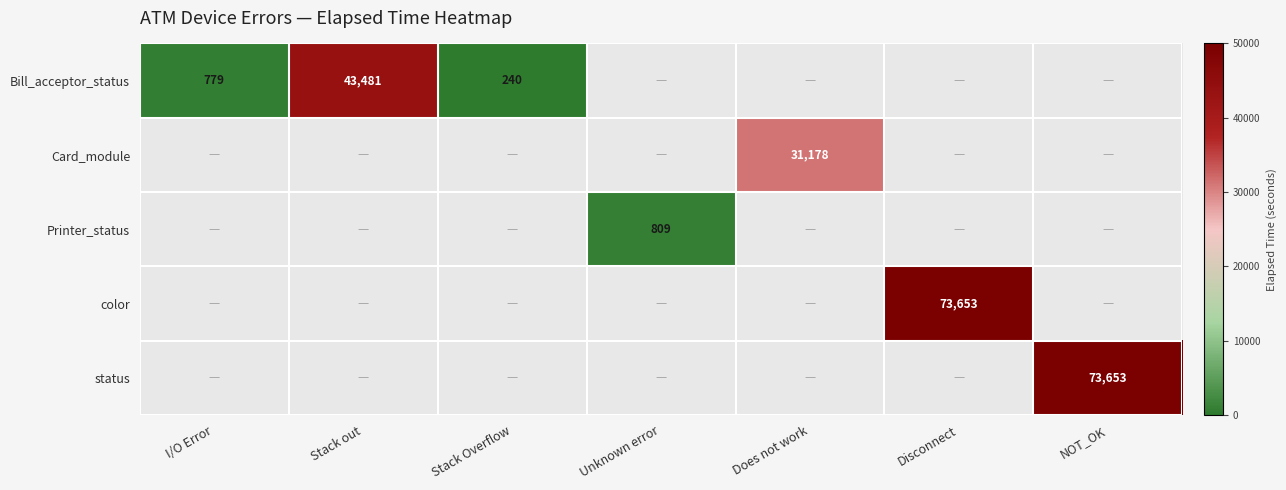

True or false: Bill_acceptor_status has a value of 1240 at I/O Error.

False